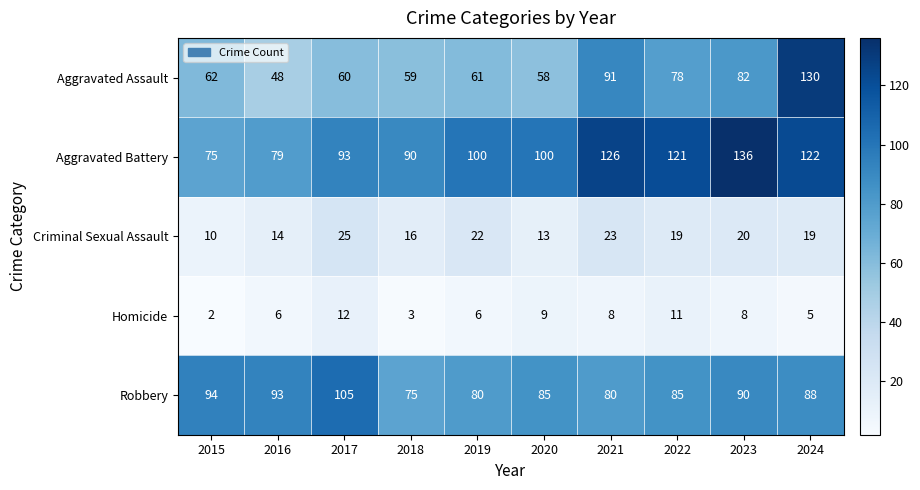

The value of Criminal Sexual Assault at 2022 is 7. True or false?

False